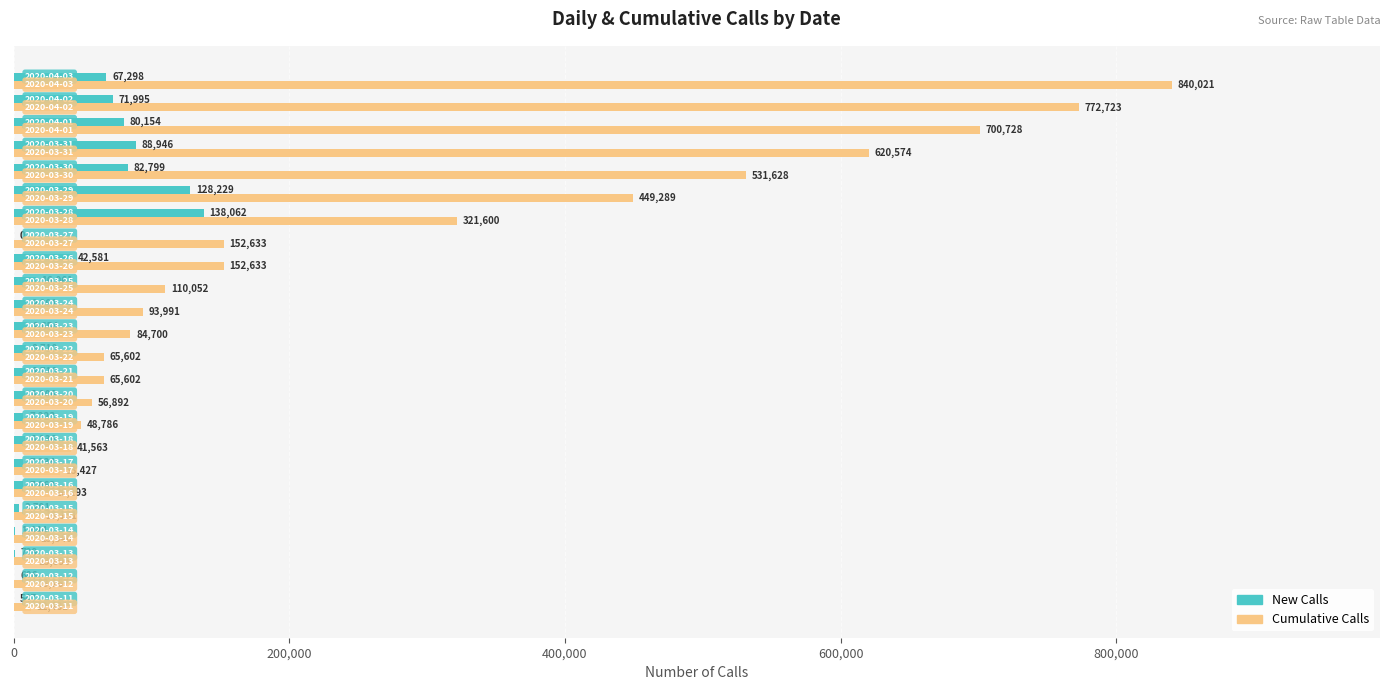

Which series has the largest total across all categories?

Cumulative Calls